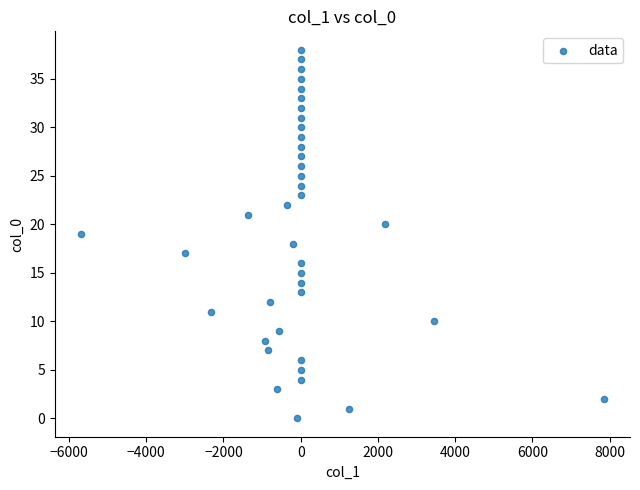

What is the range of Y values (max minus min)?

38